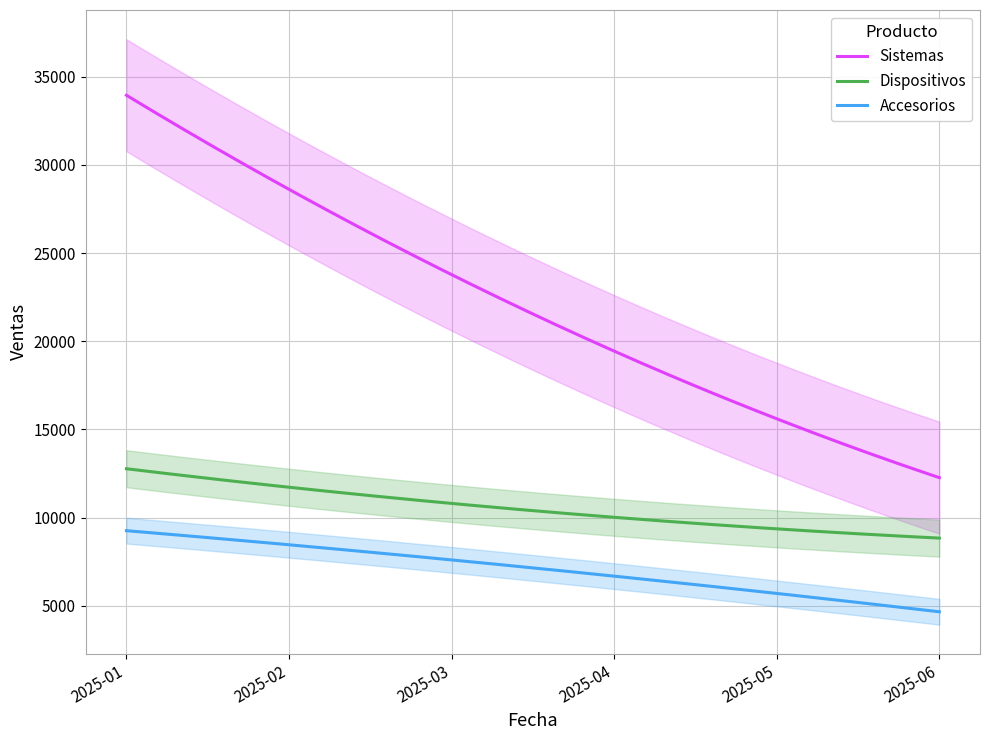

True or false: Sistemas and Accesorios intersect in this chart.

False